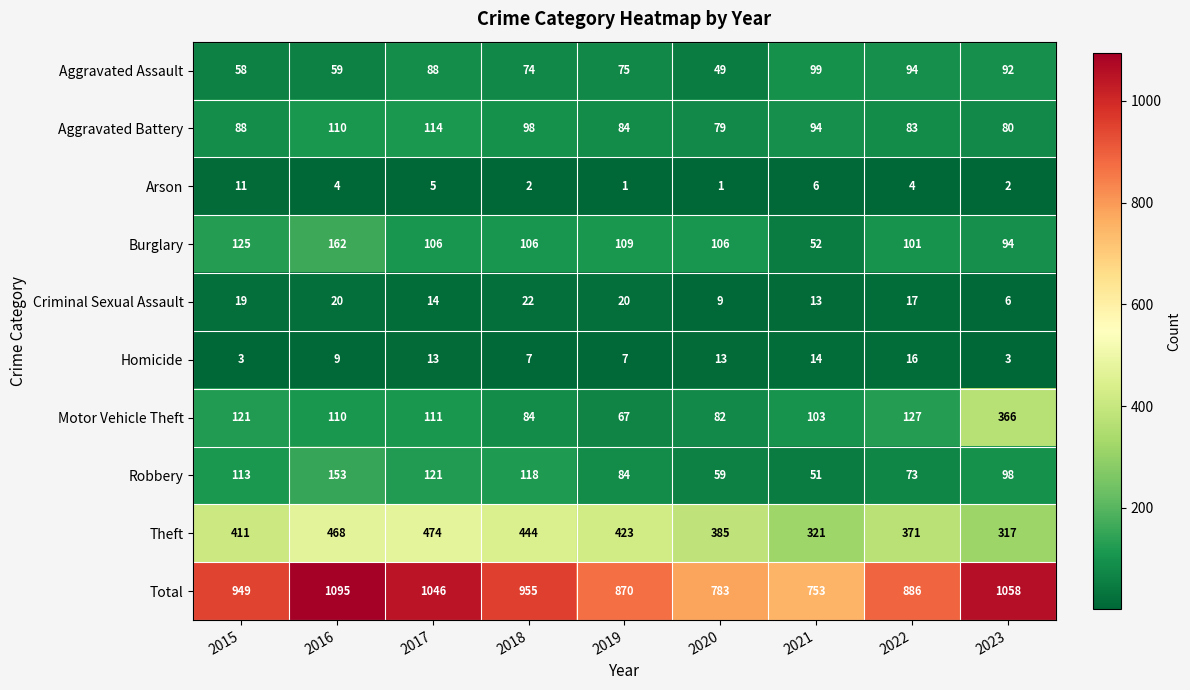

True or false: Criminal Sexual Assault has a value of 12 at 2020.

False